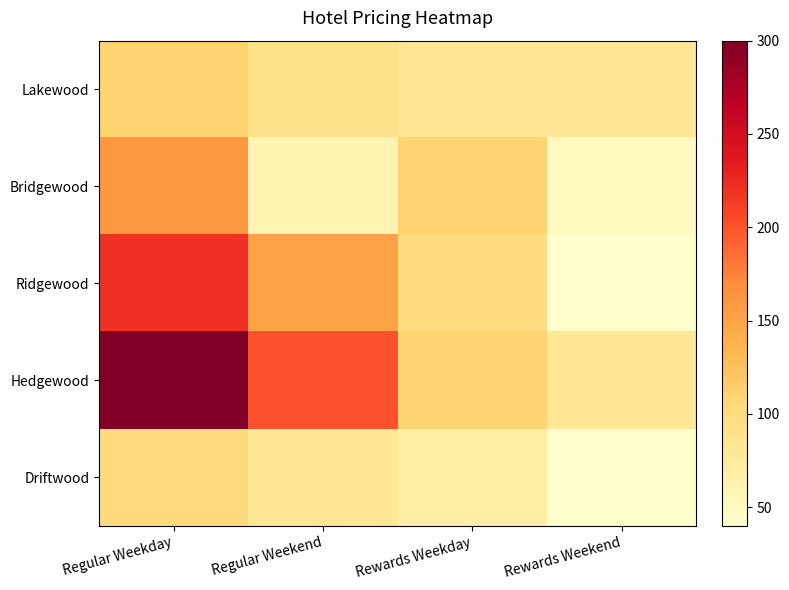

What is the difference between the highest and lowest values at Rewards Weekday?

40